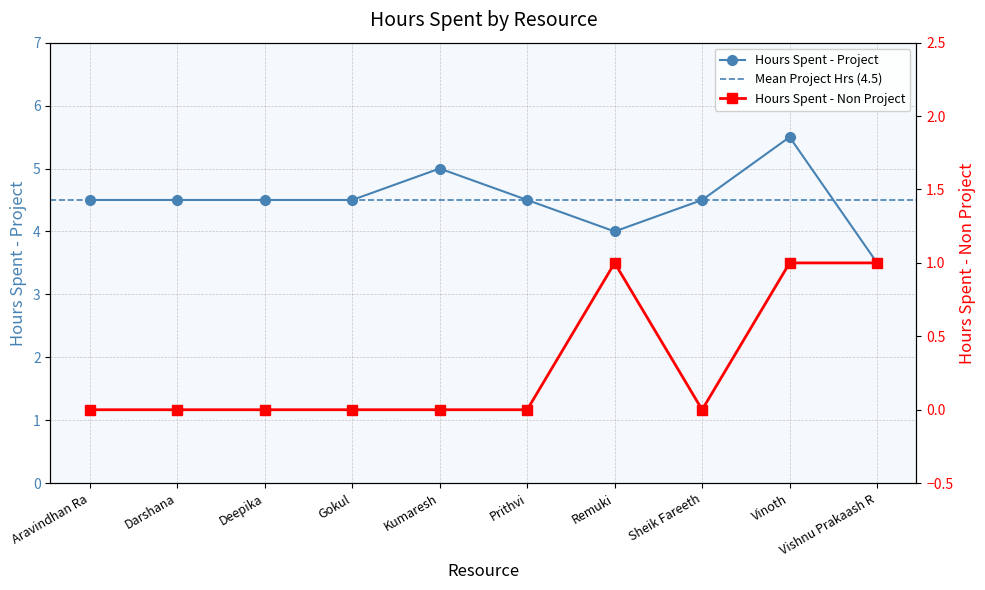

At Deepika, list the series in order from largest to smallest.

Hours Spent - Project, Hours Spent - Non Project